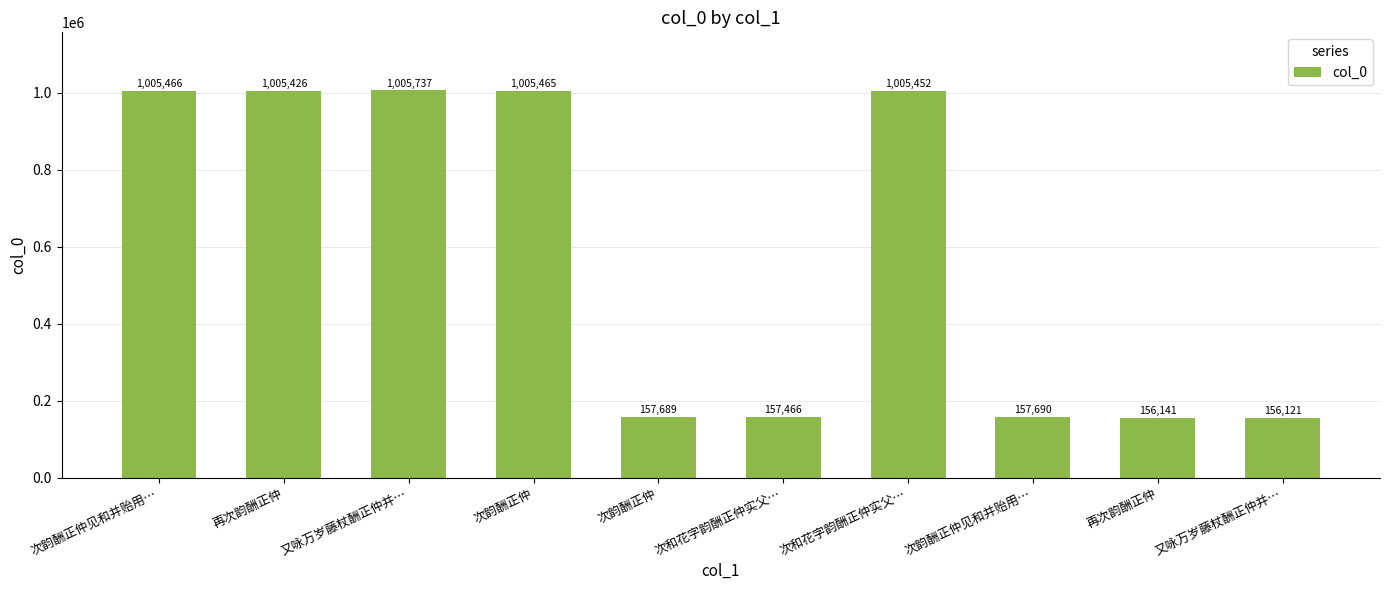

Are the bars horizontal?

No